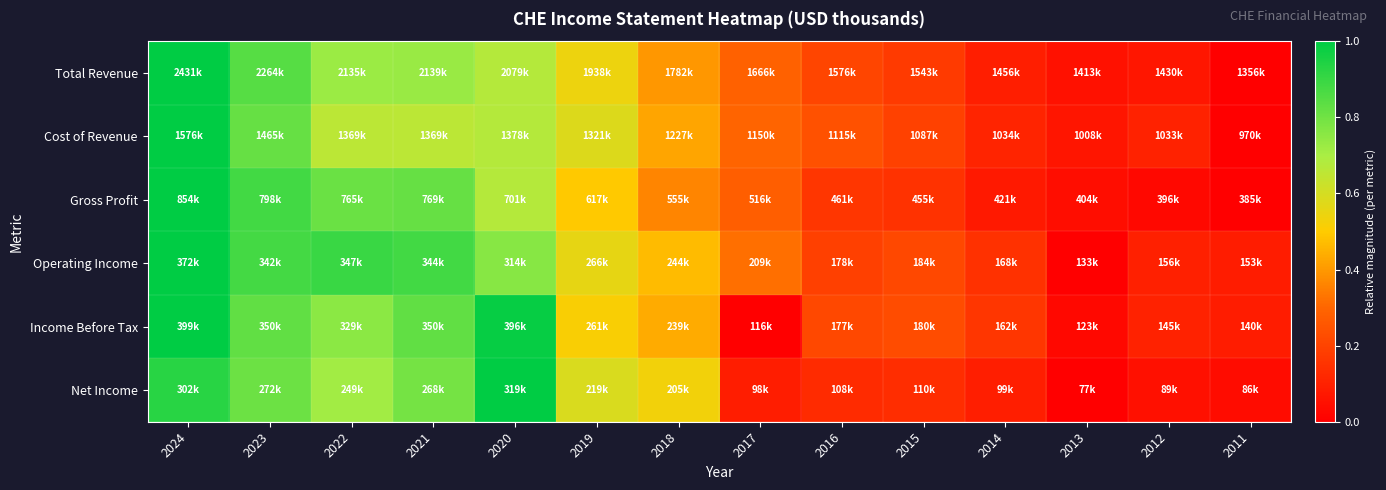

How many series are shown in this chart?

6